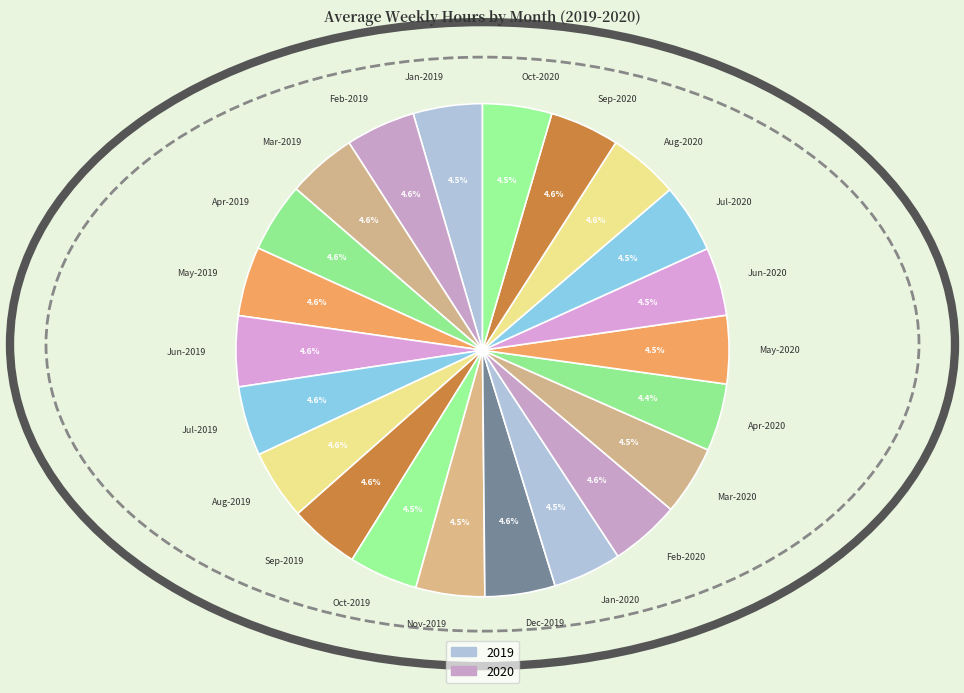

Is the sum of Aug-2020 and Aug-2019 greater than half?

No